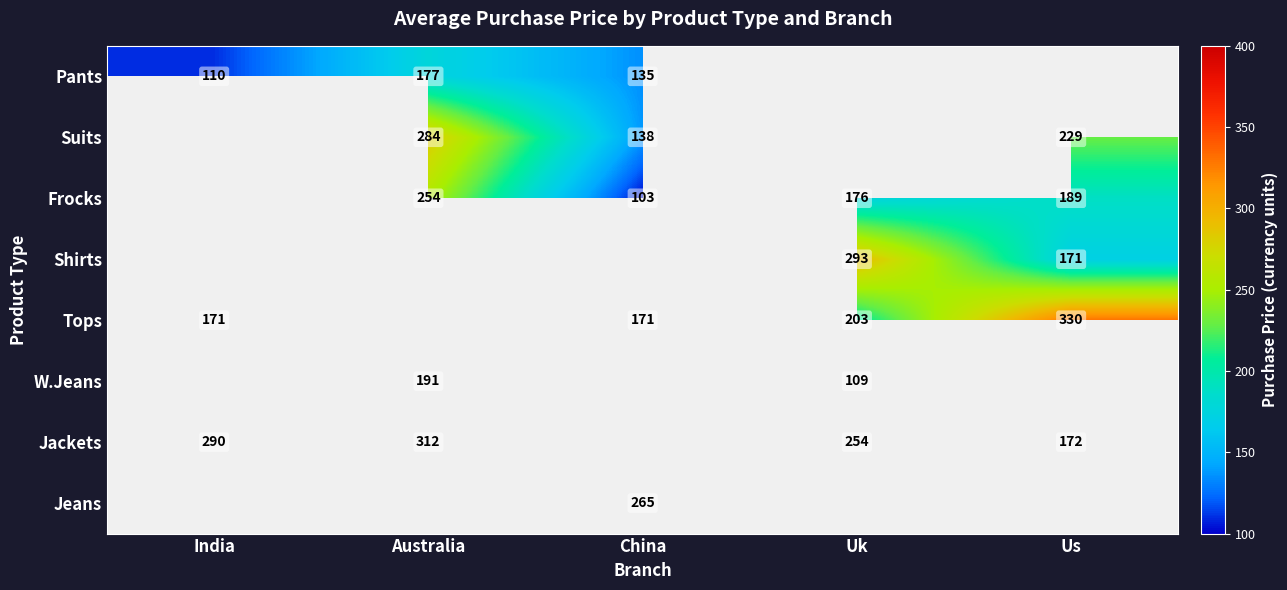

Is the value of Tops at China greater than the value of Jeans at China?

No